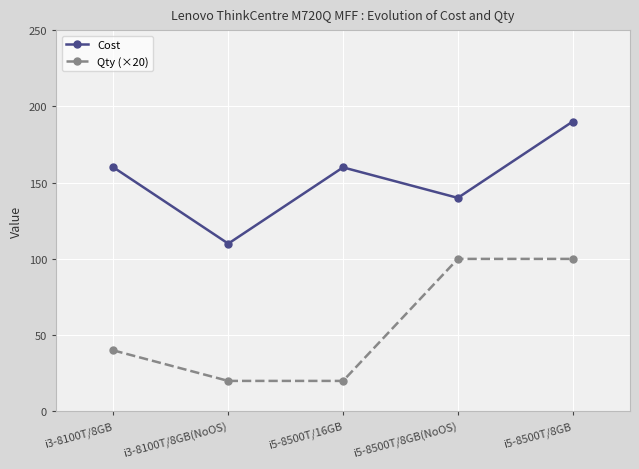

Reading left to right, what are all the values shown in this chart?

Cost: i3-8100T/8GB=160	i3-8100T/8GB(NoOS)=110	i5-8500T/16GB=160	i5-8500T/8GB(NoOS)=140	i5-8500T/8GB=190
Qty (×20): i3-8100T/8GB=40	i3-8100T/8GB(NoOS)=20	i5-8500T/16GB=20	i5-8500T/8GB(NoOS)=100	i5-8500T/8GB=100